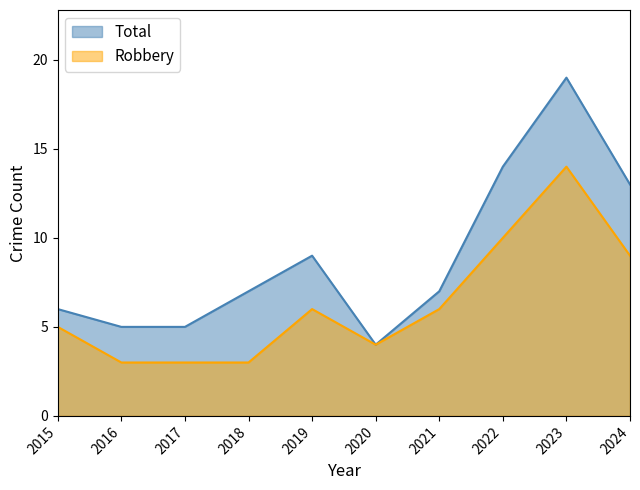

What is the difference between the second highest and minimum values in the Total series?

10